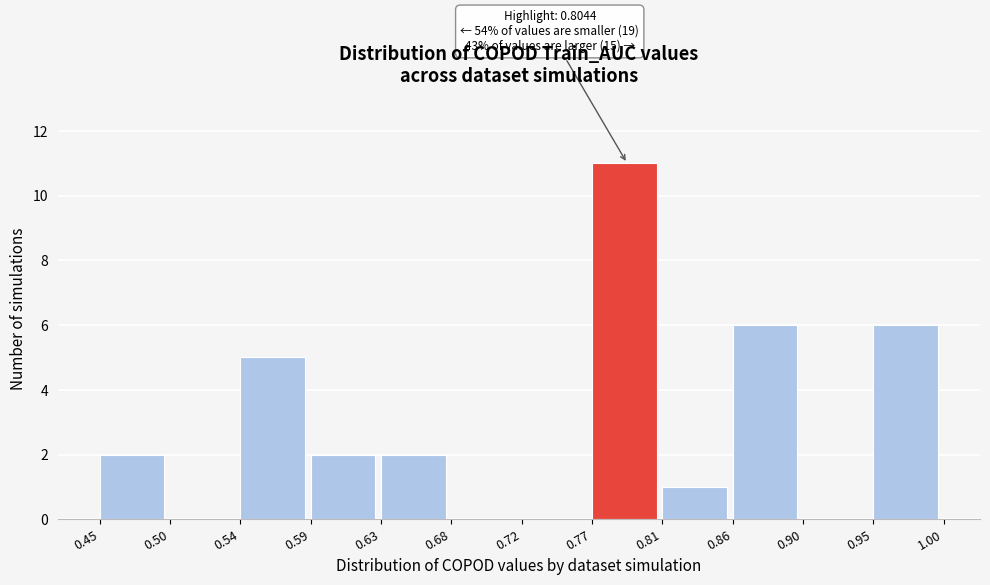

Over which range of the x-axis is the bar tallest?

0.77 to 0.81